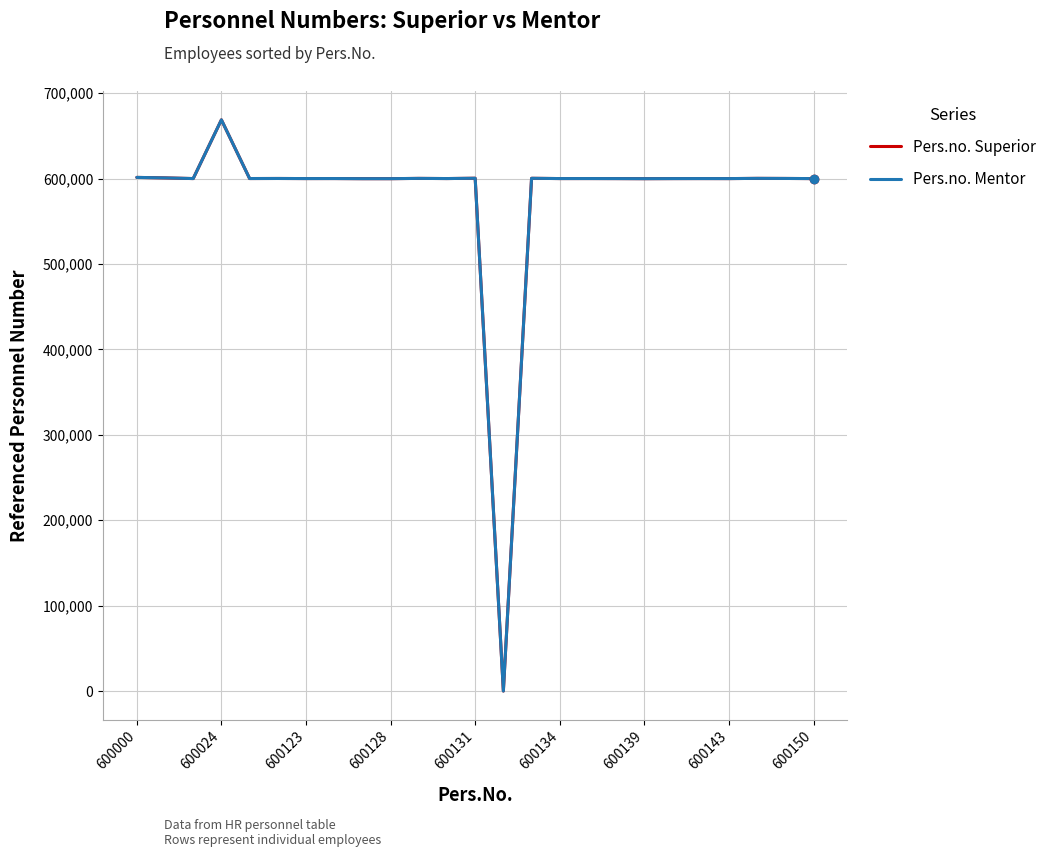

Does the chart display data point markers on the line(s)?

No